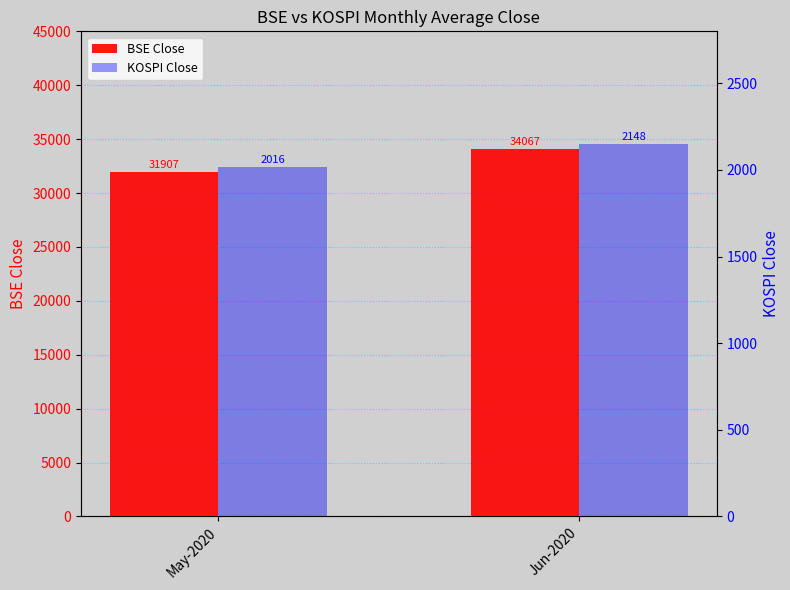

What is the value of the KOSPI Close bar at the 1st from the left?

2015.9